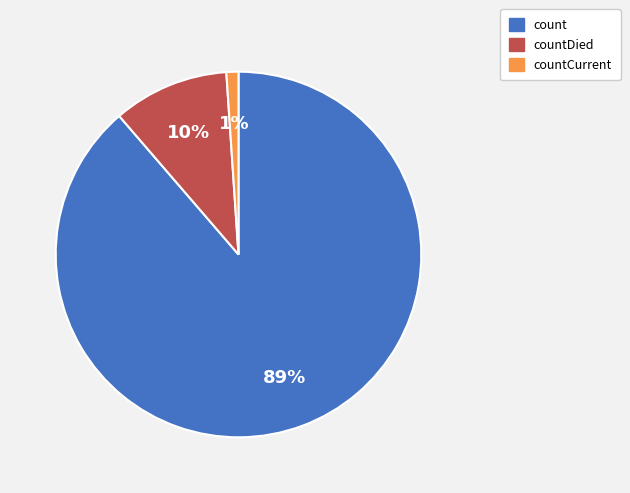

What is the smallest slice in the pie chart?

countCurrent